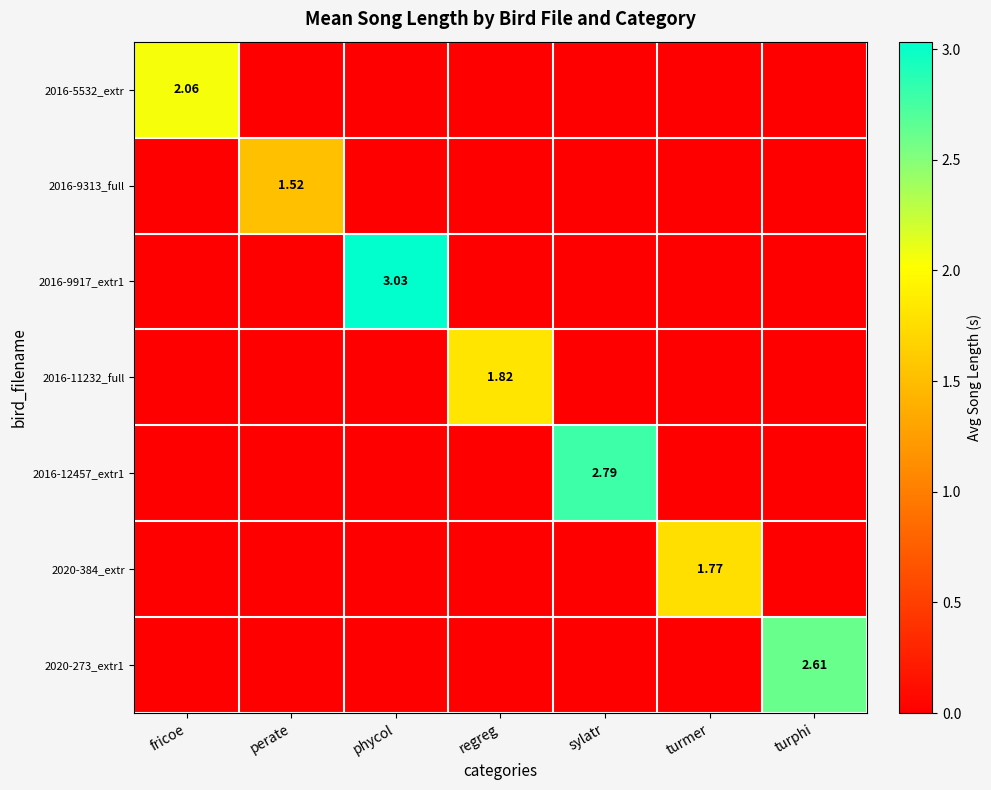

At how many categories does at least one series exceed 0?

7